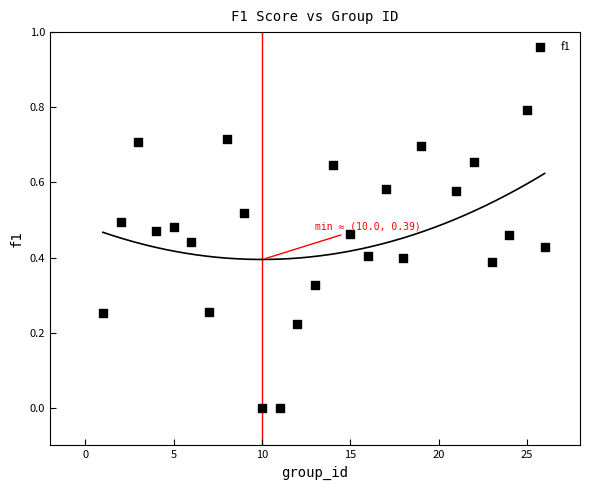

What is the range of Y values (max minus min)?

0.8